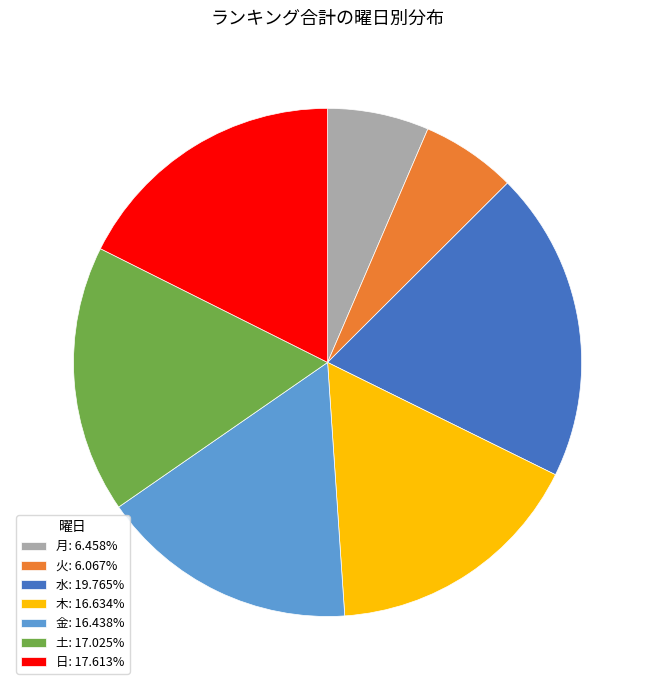

Combined, do 火: 6.067% and 日: 17.613% account for over 50%?

No